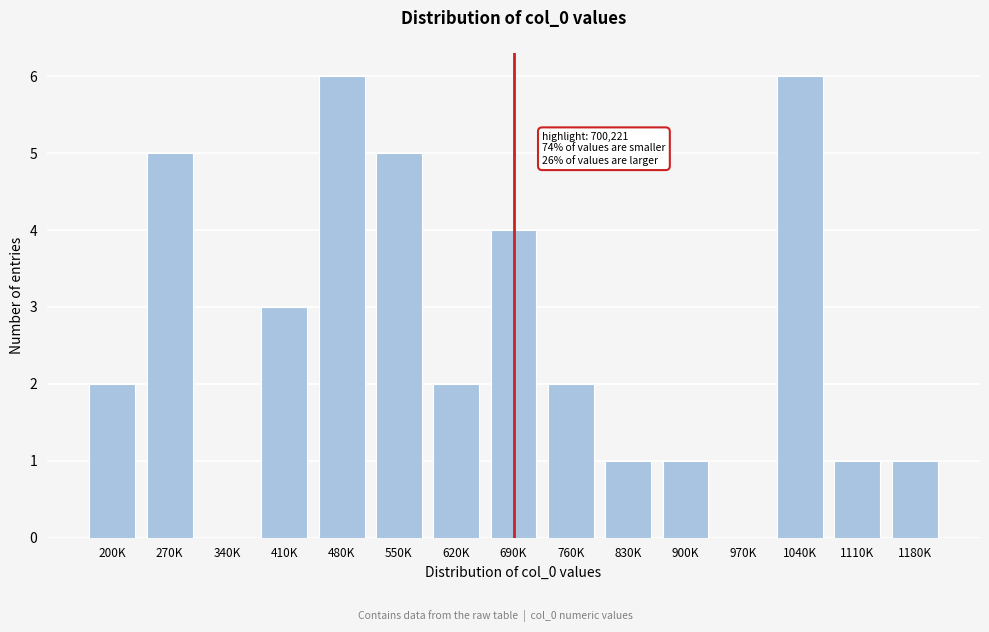

Reading left to right, transcribe all the data shown in this chart.

200K=2	270K=5	340K=0	410K=3	480K=6	550K=5	620K=2	690K=4	760K=2	830K=1	900K=1	970K=0	1040K=6	1110K=1	1180K=1